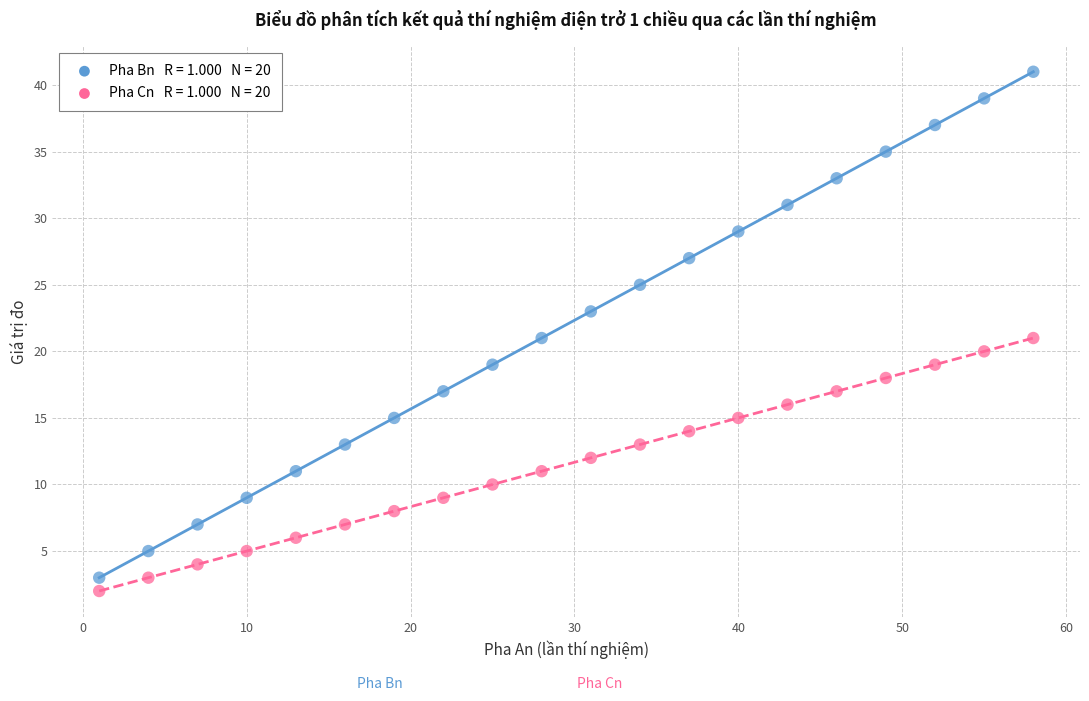

Across all data points, what is the range of Y values (max minus min)?

39